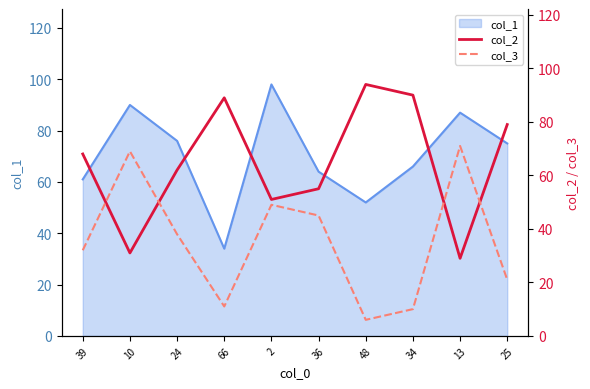

The col_1 series shows 61 at 39. True or false?

True